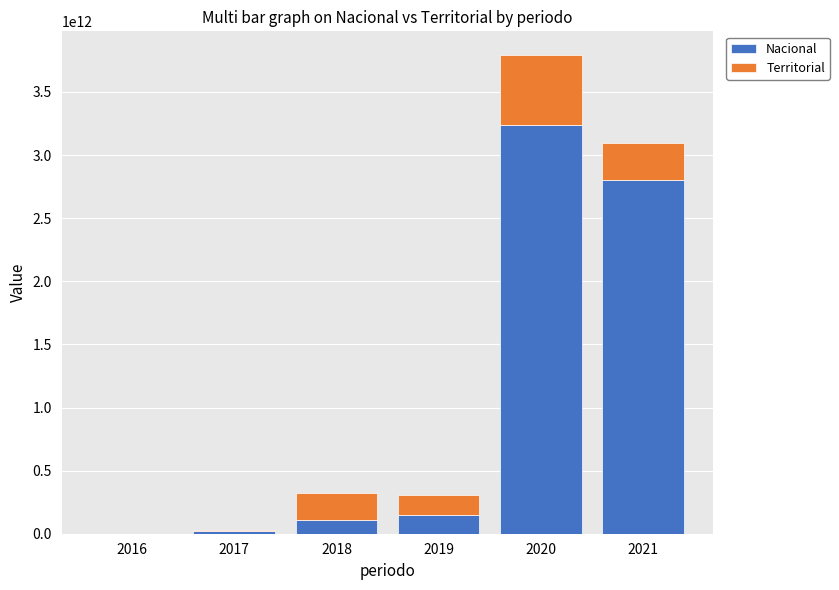

What is the maximum value for Nacional?

3238513262155